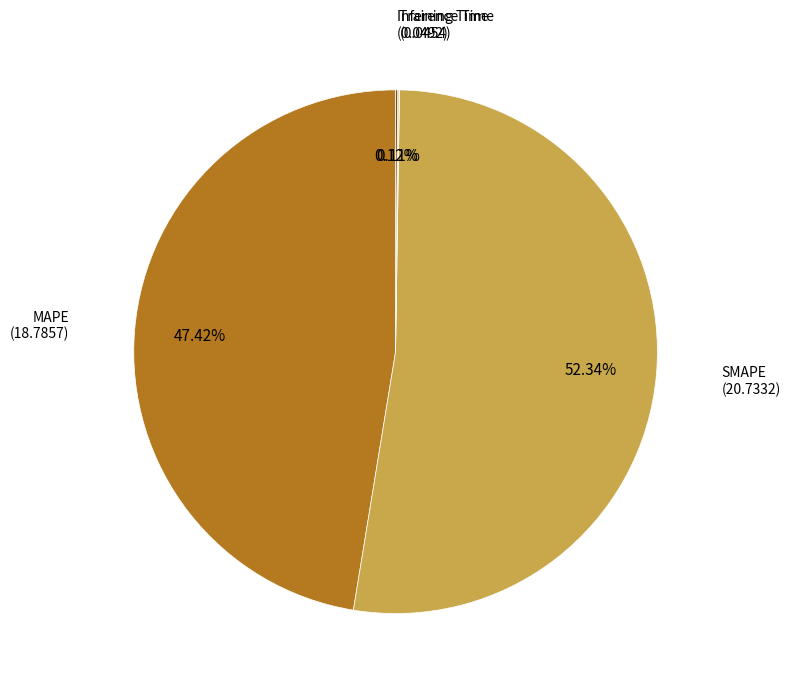

Is there any slice that represents more than half of the pie?

Yes